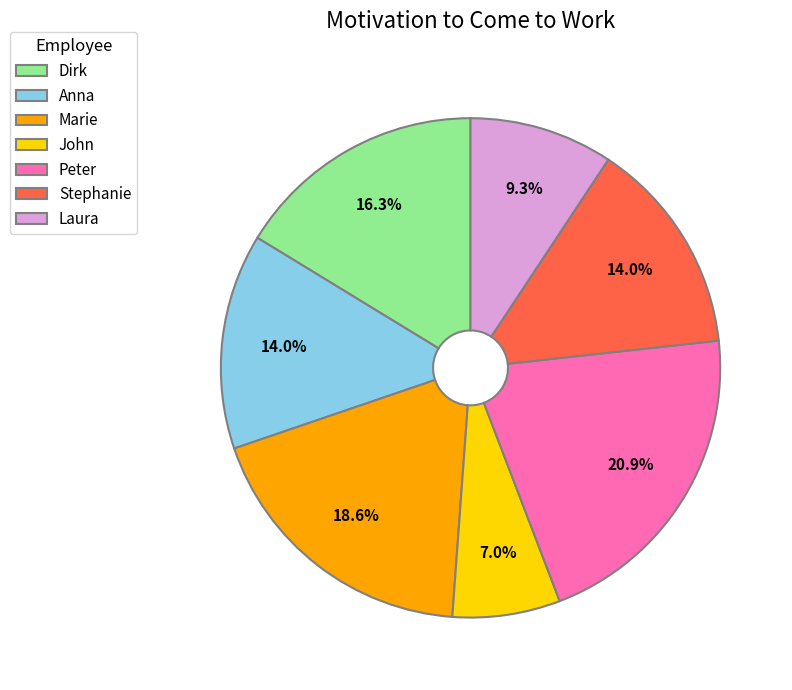

Count the number of slices in the pie.

7